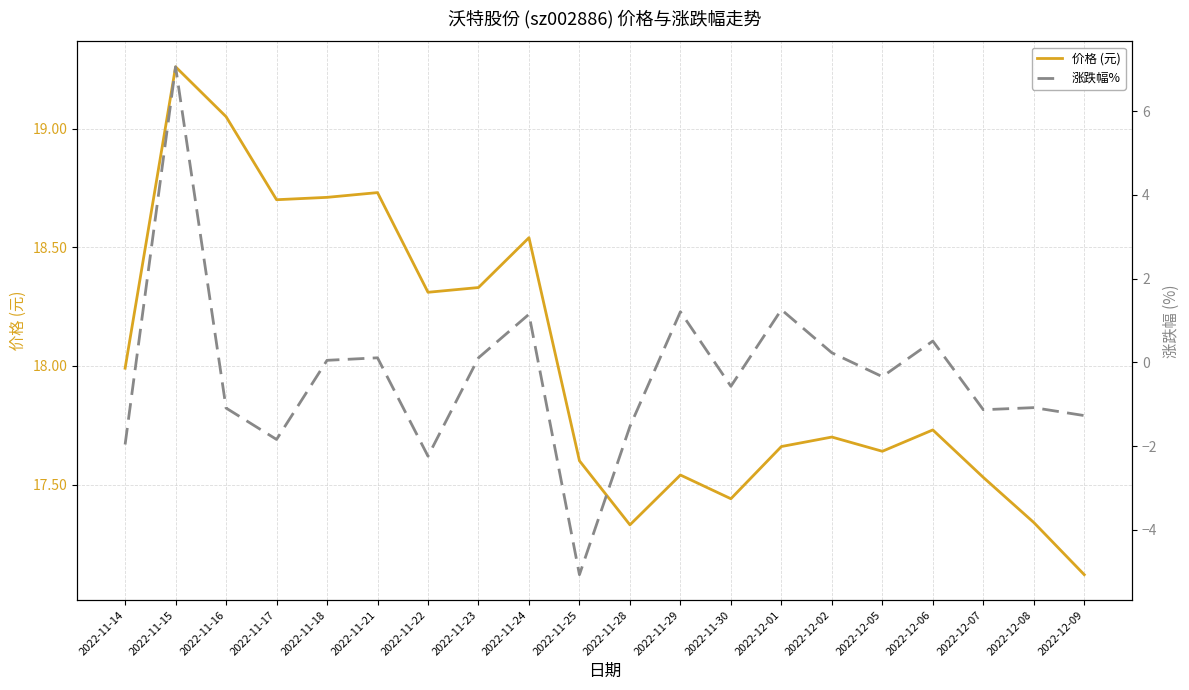

Rank the series at 2022-11-25 from highest to lowest value.

价格 (元), 涨跌幅%